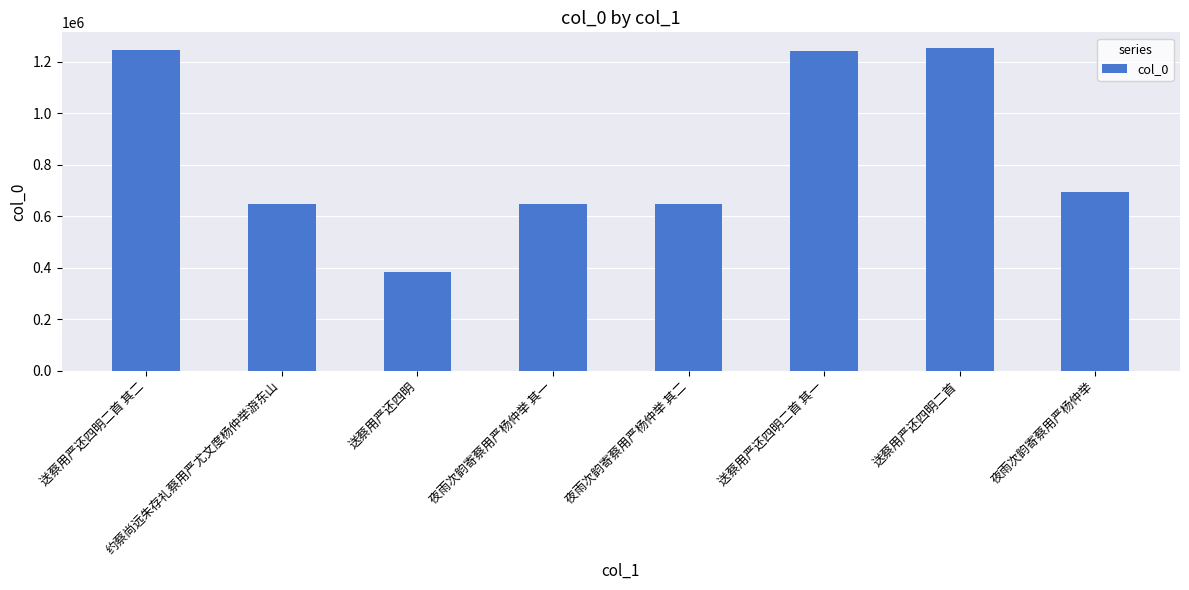

True or false: the data shows 649355 at 夜雨次韵寄蔡用严杨仲举 其一.

True